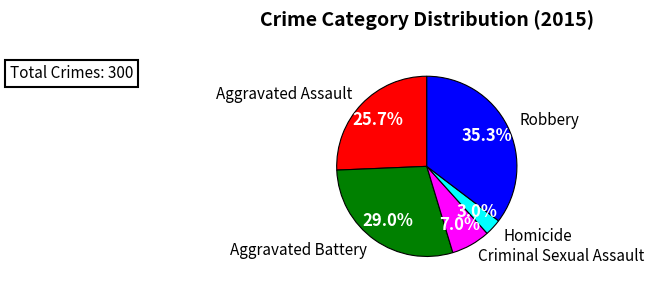

What is the smallest slice in the pie chart?

Homicide